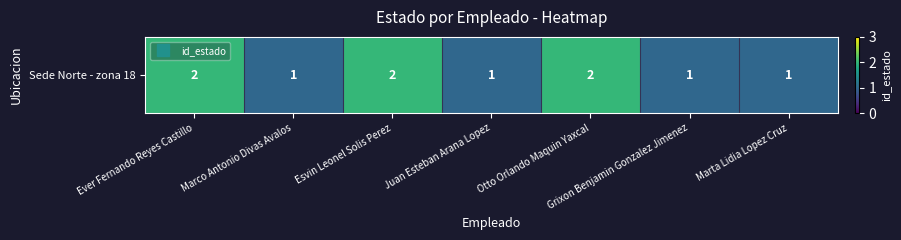

Which category has the lowest value across all series?

Marco Antonio Divas Avalos